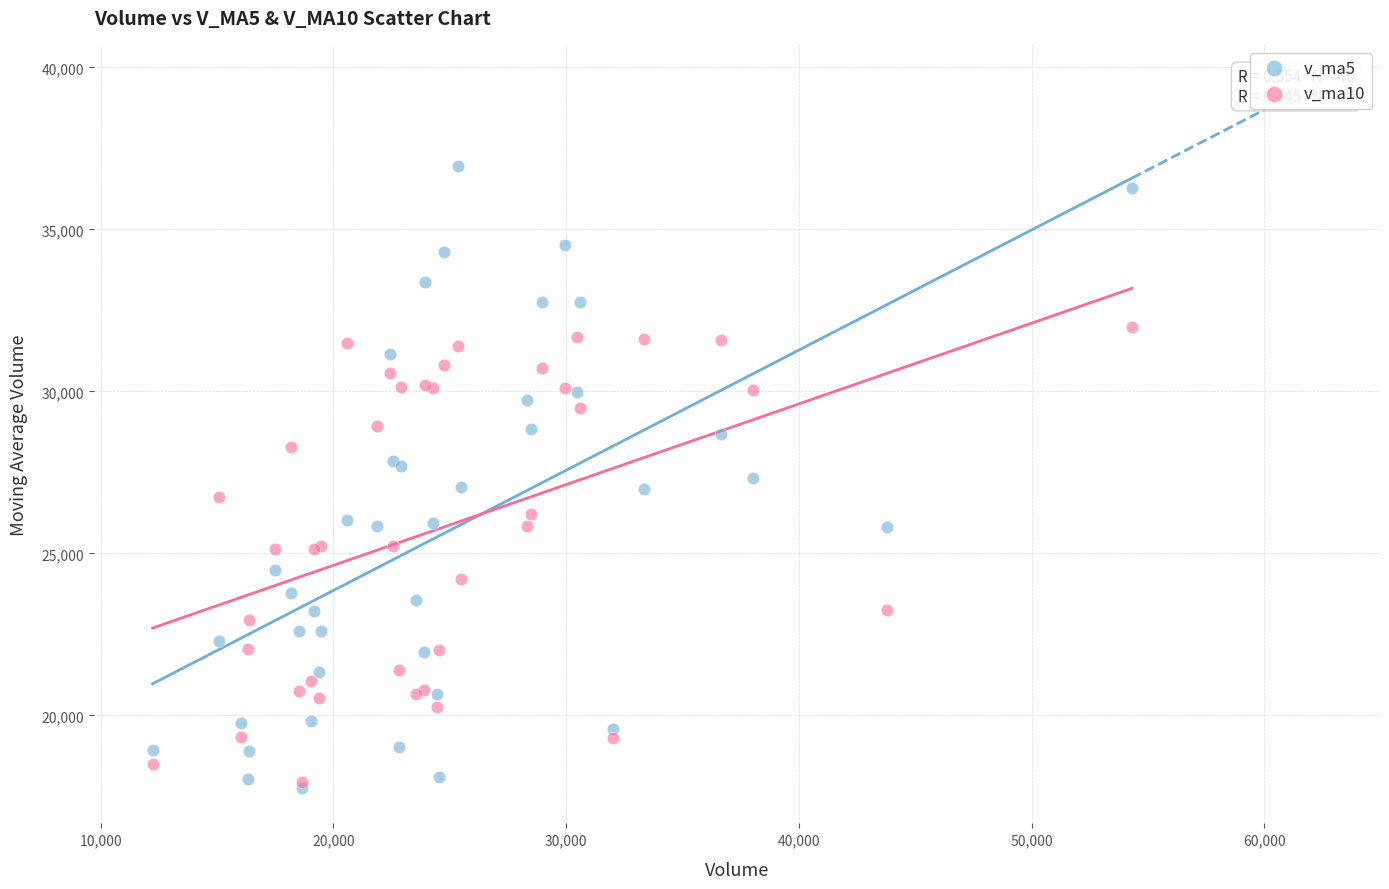

Which series has the widest spread of Y values?

v_ma5